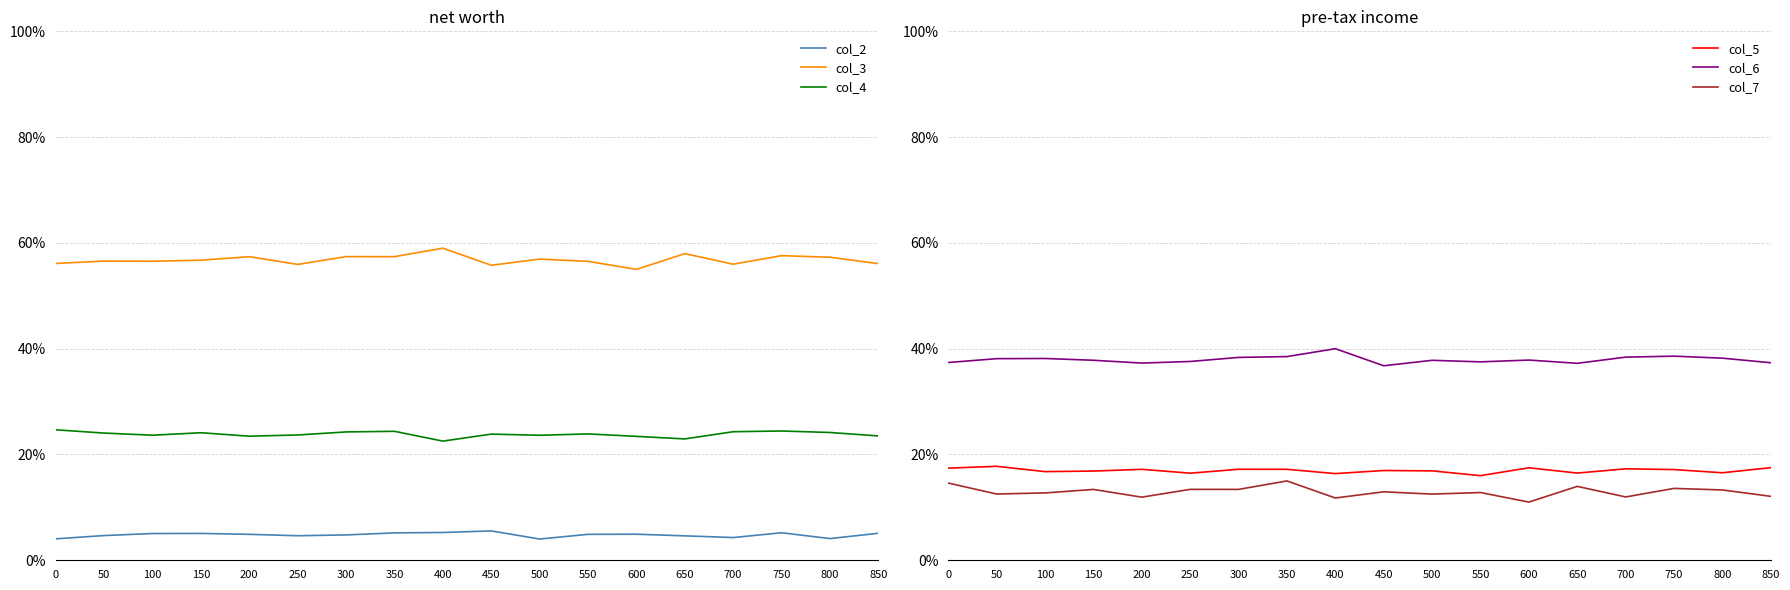

Is it true that col_4 equals 0.1 at 300?

False